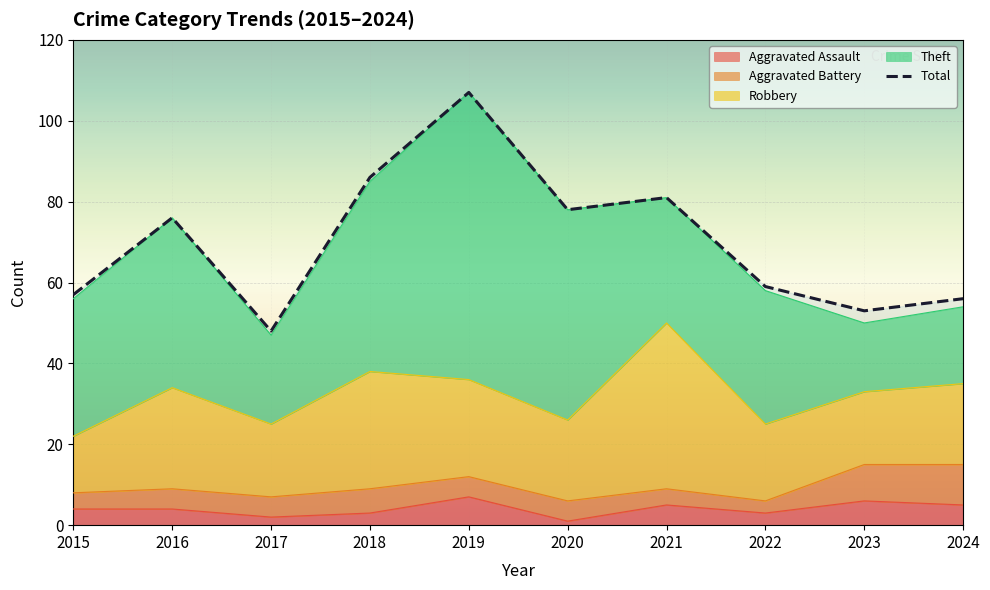

How many data points in Total are less than 76?

5